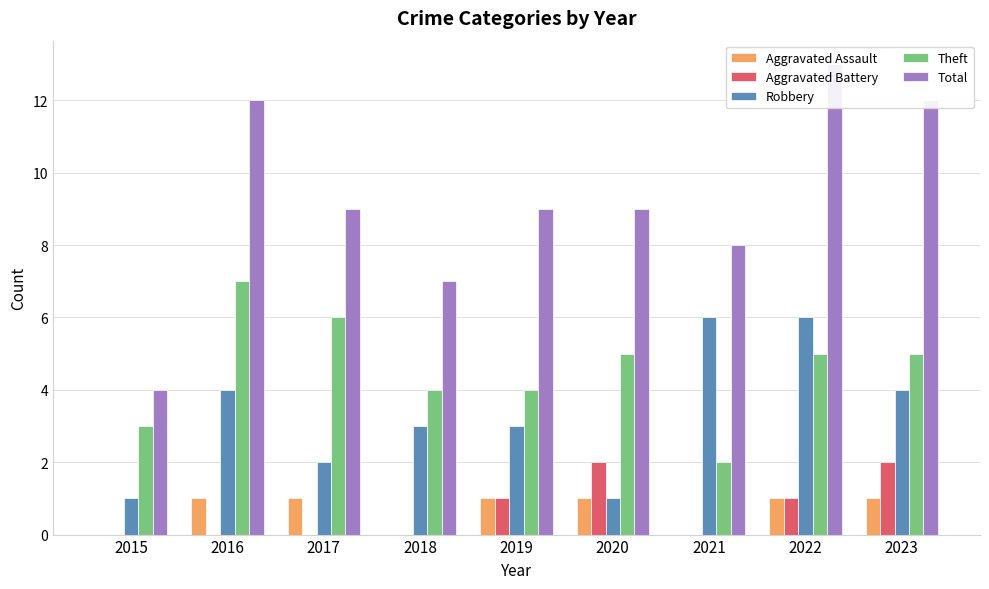

Does the chart contain any negative values?

No